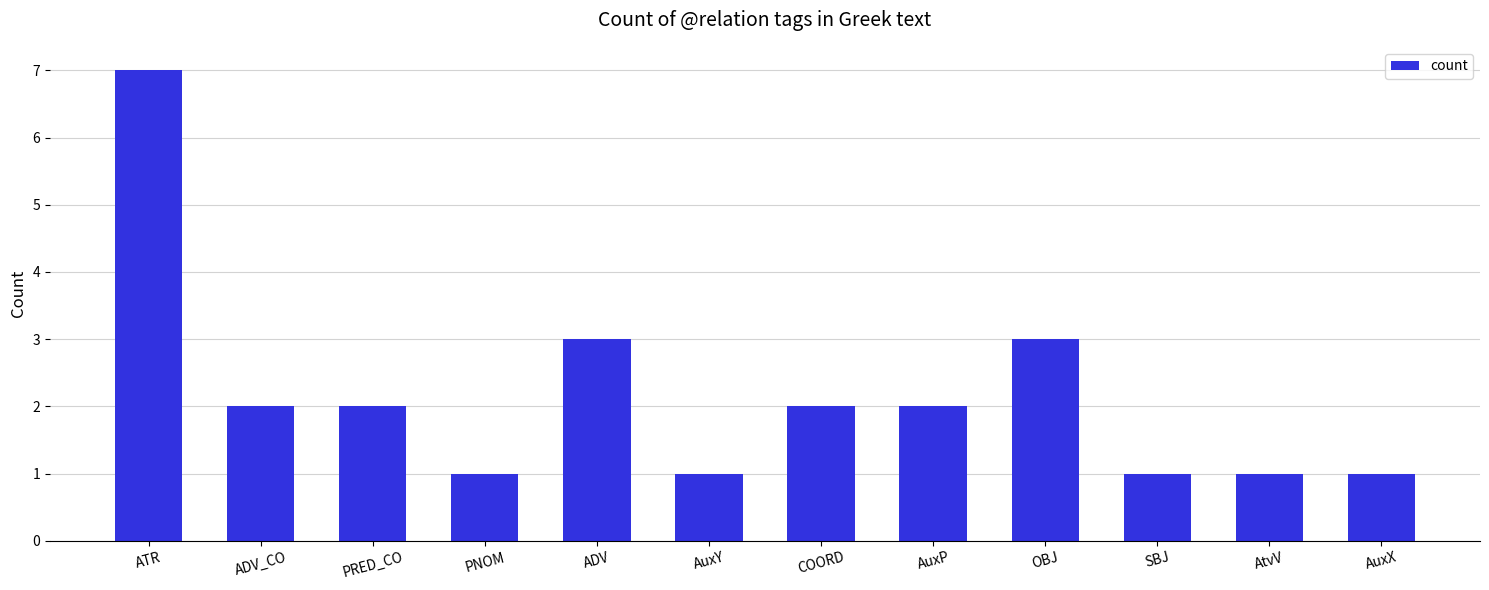

True or false: the data shows 0 at AuxX.

False